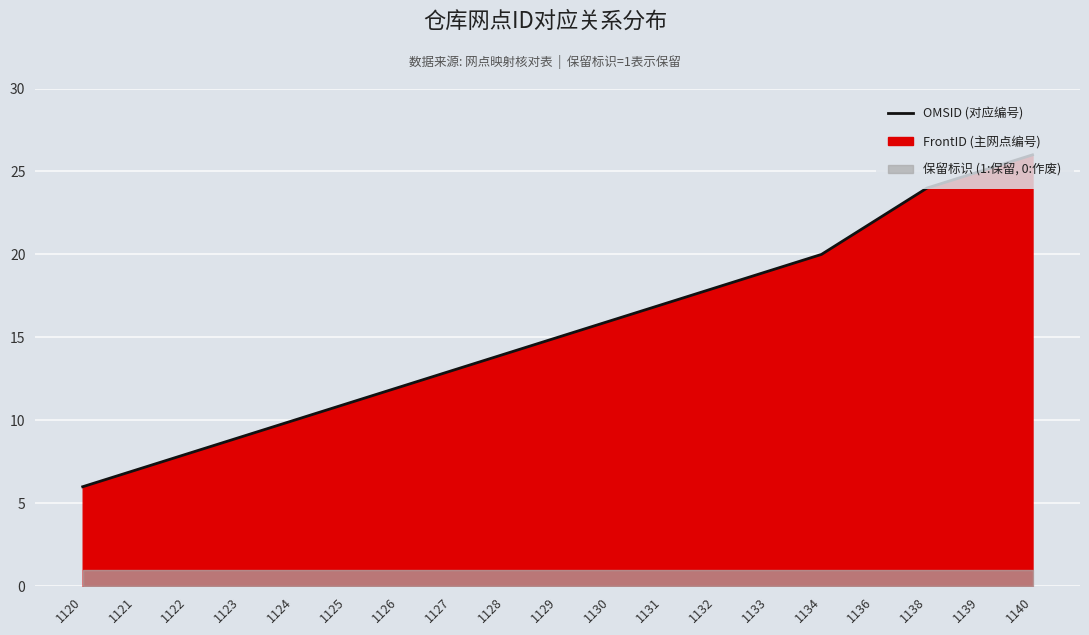

Count the number of values greater than 15.

9